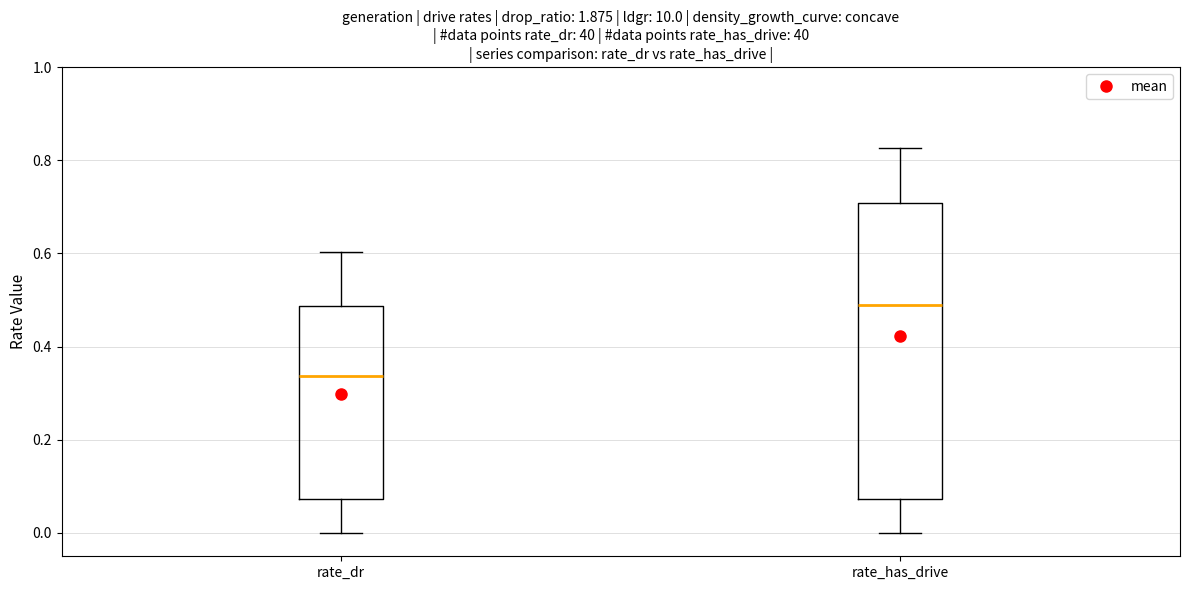

Comparing the boxes themselves (not the whiskers), which one is the tallest?

rate_has_drive